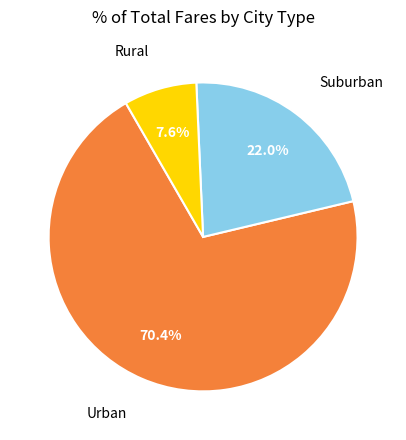

Does any single category account for the majority?

Yes